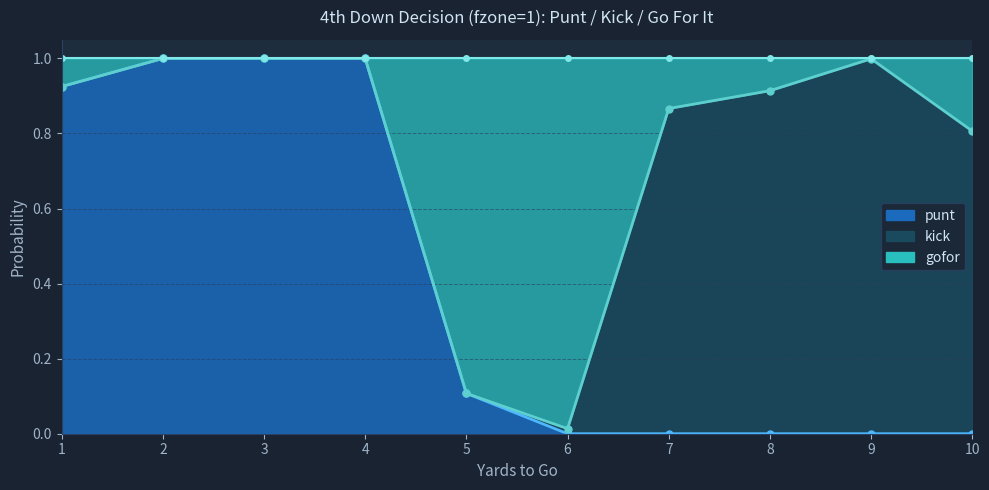

True or false: punt and gofor cross at least once.

False